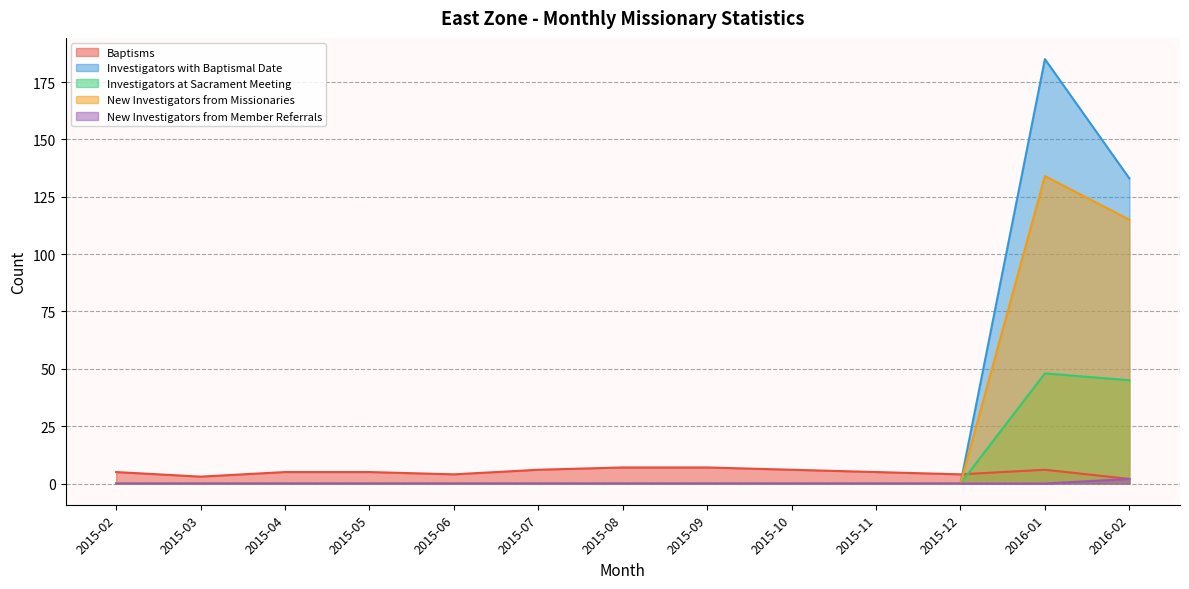

Reading left to right, extract all data points from this chart.

Baptisms: 2015-02=5	2015-03=3	2015-04=5	2015-05=5	2015-06=4	2015-07=6	2015-08=7	2015-09=7	2015-10=6	2015-11=5	2015-12=4	2016-01=6	2016-02=2
Investigators with Baptismal Date: 2015-02=0	2015-03=0	2015-04=0	2015-05=0	2015-06=0	2015-07=0	2015-08=0	2015-09=0	2015-10=0	2015-11=0	2015-12=0	2016-01=185	2016-02=133
Investigators at Sacrament Meeting: 2015-02=0	2015-03=0	2015-04=0	2015-05=0	2015-06=0	2015-07=0	2015-08=0	2015-09=0	2015-10=0	2015-11=0	2015-12=0	2016-01=48	2016-02=45
New Investigators from Missionaries: 2015-02=0	2015-03=0	2015-04=0	2015-05=0	2015-06=0	2015-07=0	2015-08=0	2015-09=0	2015-10=0	2015-11=0	2015-12=0	2016-01=134	2016-02=115
New Investigators from Member Referrals: 2015-02=0	2015-03=0	2015-04=0	2015-05=0	2015-06=0	2015-07=0	2015-08=0	2015-09=0	2015-10=0	2015-11=0	2015-12=0	2016-01=0	2016-02=2